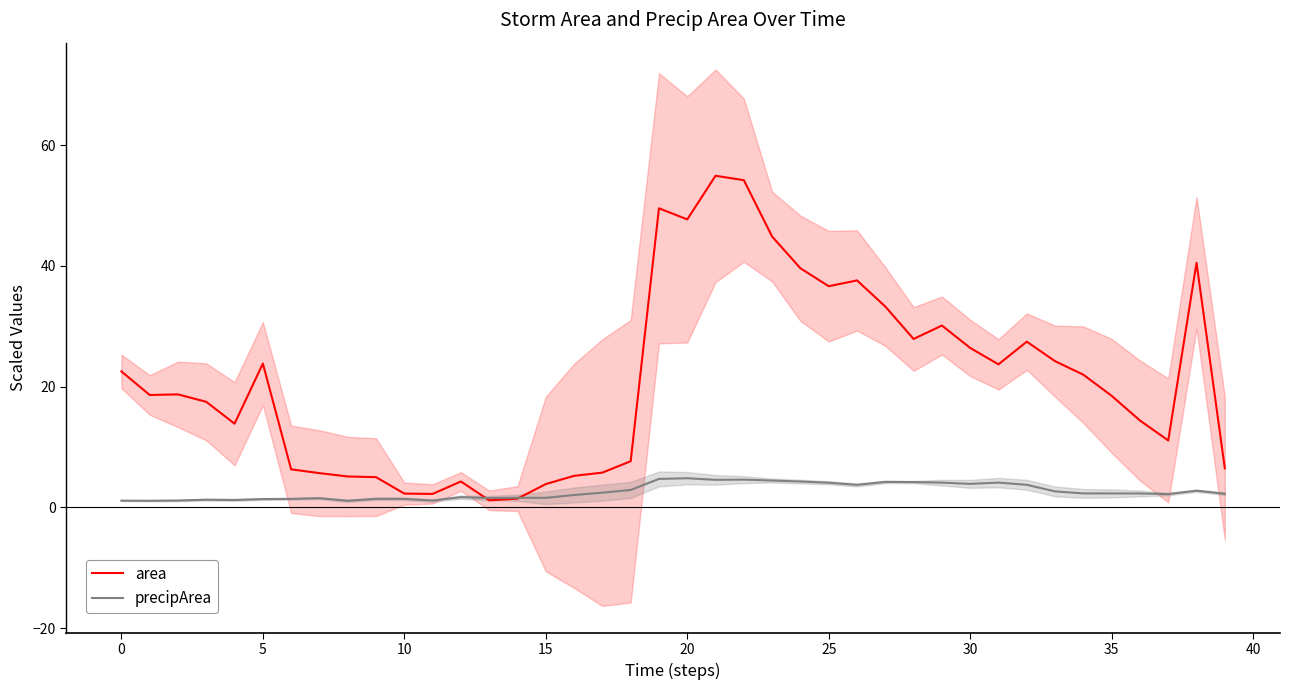

How many interior local valleys does the area series have?

9